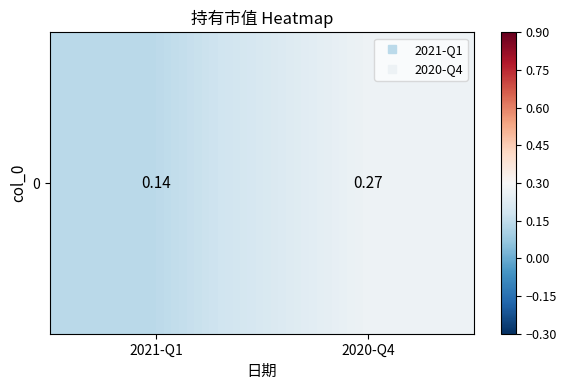

What is the difference between the values at 2020-Q4 and 2021-Q1?

0.1